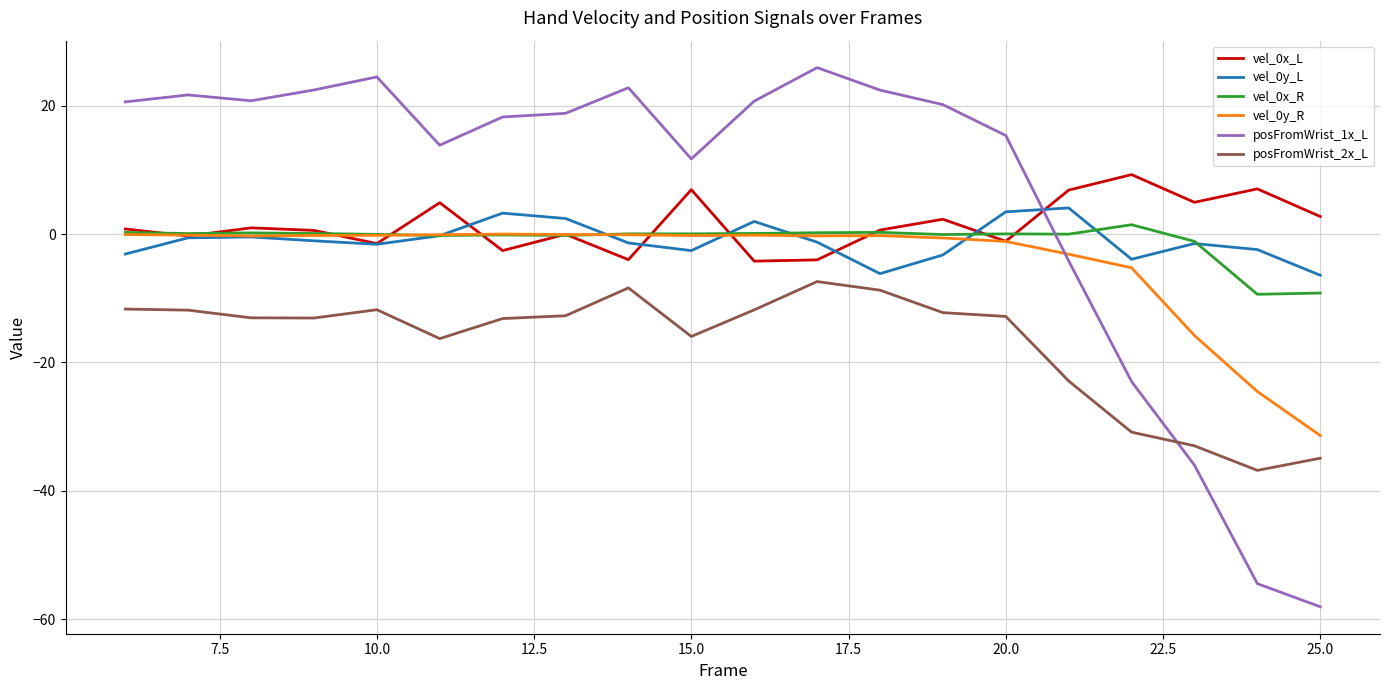

Which series has the largest total across all categories?

posFromWrist_1x_L